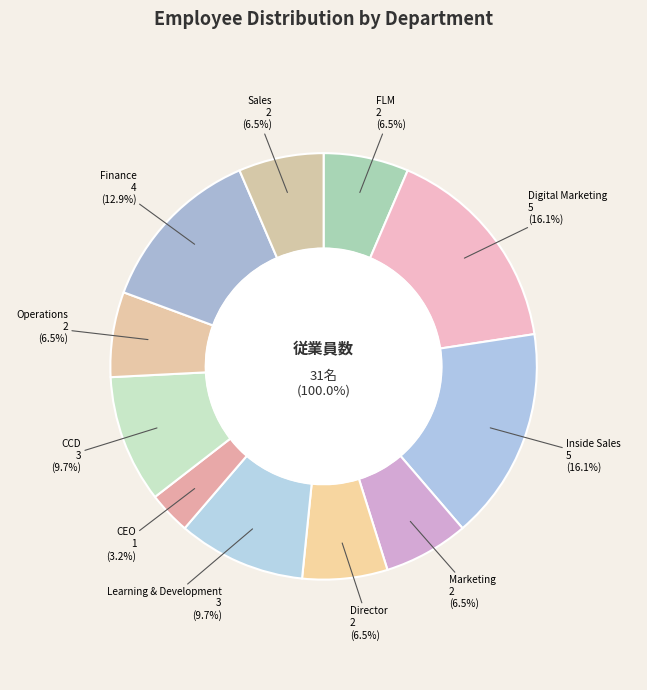

How many slices are in this pie chart?

11